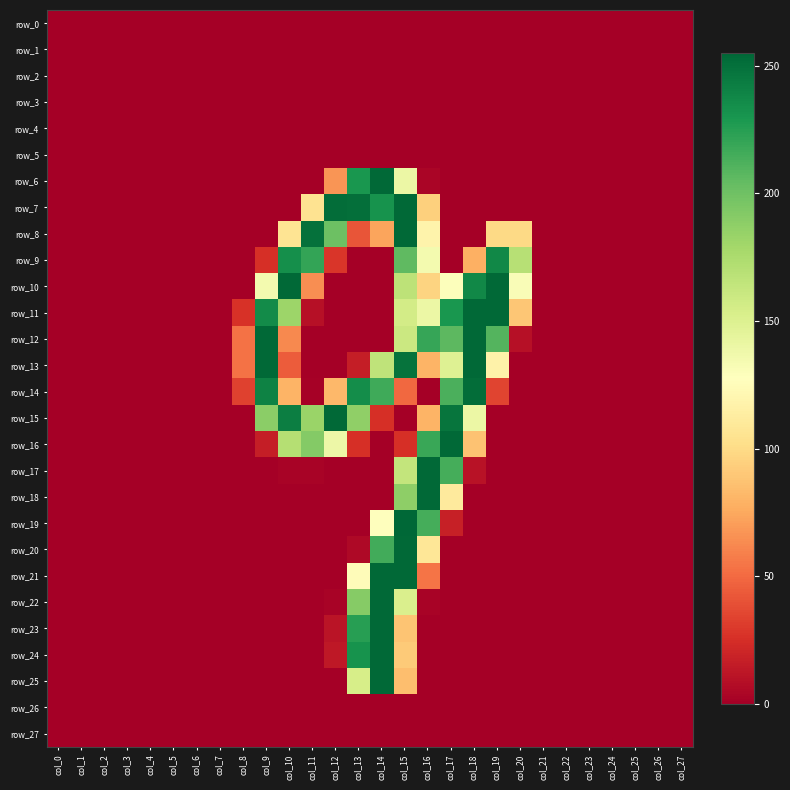

Reading right to left, what are all the values shown in this chart?

row_0: 0	0	0	0	0	0	0	0	0	0	0	0	0	0	0	0	0	0	0	0	0	0	0	0	0	0	0	0
row_1: 0	0	0	0	0	0	0	0	0	0	0	0	0	0	0	0	0	0	0	0	0	0	0	0	0	0	0	0
row_2: 0	0	0	0	0	0	0	0	0	0	0	0	0	0	0	0	0	0	0	0	0	0	0	0	0	0	0	0
row_3: 0	0	0	0	0	0	0	0	0	0	0	0	0	0	0	0	0	0	0	0	0	0	0	0	0	0	0	0
row_4: 0	0	0	0	0	0	0	0	0	0	0	0	0	0	0	0	0	0	0	0	0	0	0	0	0	0	0	0
row_5: 0	0	0	0	0	0	0	0	0	0	0	0	0	0	0	0	0	0	0	0	0	0	0	0	0	0	0	0
row_6: 0	0	0	0	0	0	0	0	0	0	0	3	140	254	230	67	0	0	0	0	0	0	0	0	0	0	0	0
row_7: 0	0	0	0	0	0	0	0	0	0	0	94	254	232	251	252	105	0	0	0	0	0	0	0	0	0	0	0
row_8: 0	0	0	0	0	0	0	99	99	0	0	118	254	73	41	201	250	106	0	0	0	0	0	0	0	0	0	0
row_9: 0	0	0	0	0	0	0	170	238	78	0	135	206	0	0	28	221	234	25	0	0	0	0	0	0	0	0	0
row_10: 0	0	0	0	0	0	0	131	254	238	129	96	167	0	0	0	64	254	135	0	0	0	0	0	0	0	0	0
row_11: 0	0	0	0	0	0	0	89	254	254	230	140	156	0	0	0	9	182	236	26	0	0	0	0	0	0	0	0
row_12: 0	0	0	0	0	0	0	9	210	254	207	220	160	0	0	0	0	62	254	53	0	0	0	0	0	0	0	0
row_13: 0	0	0	0	0	0	0	0	117	254	149	80	249	166	16	0	0	44	254	53	0	0	0	0	0	0	0	0
row_14: 0	0	0	0	0	0	0	0	34	252	213	0	49	217	235	82	1	80	241	33	0	0	0	0	0	0	0	0
row_15: 0	0	0	0	0	0	0	0	0	140	248	80	0	25	187	254	183	243	189	0	0	0	0	0	0	0	0	0
row_16: 0	0	0	0	0	0	0	0	0	87	254	219	25	0	25	139	192	171	16	0	0	0	0	0	0	0	0	0
row_17: 0	0	0	0	0	0	0	0	0	10	215	254	164	0	0	0	2	2	0	0	0	0	0	0	0	0	0	0
row_18: 0	0	0	0	0	0	0	0	0	0	111	254	188	0	0	0	0	0	0	0	0	0	0	0	0	0	0	0
row_19: 0	0	0	0	0	0	0	0	0	0	17	215	255	128	0	0	0	0	0	0	0	0	0	0	0	0	0	0
row_20: 0	0	0	0	0	0	0	0	0	0	0	108	254	216	5	0	0	0	0	0	0	0	0	0	0	0	0	0
row_21: 0	0	0	0	0	0	0	0	0	0	0	54	254	254	125	0	0	0	0	0	0	0	0	0	0	0	0	0
row_22: 0	0	0	0	0	0	0	0	0	0	0	2	152	254	191	2	0	0	0	0	0	0	0	0	0	0	0	0
row_23: 0	0	0	0	0	0	0	0	0	0	0	0	88	254	225	11	0	0	0	0	0	0	0	0	0	0	0	0
row_24: 0	0	0	0	0	0	0	0	0	0	0	0	91	254	232	13	0	0	0	0	0	0	0	0	0	0	0	0
row_25: 0	0	0	0	0	0	0	0	0	0	0	0	85	254	154	0	0	0	0	0	0	0	0	0	0	0	0	0
row_26: 0	0	0	0	0	0	0	0	0	0	0	0	0	0	0	0	0	0	0	0	0	0	0	0	0	0	0	0
row_27: 0	0	0	0	0	0	0	0	0	0	0	0	0	0	0	0	0	0	0	0	0	0	0	0	0	0	0	0